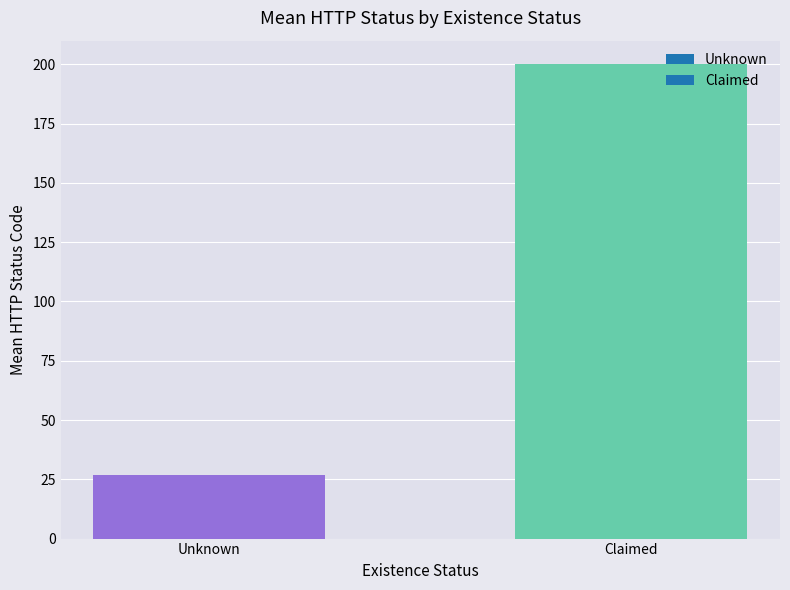

What is the approximate value at Unknown?

26.7